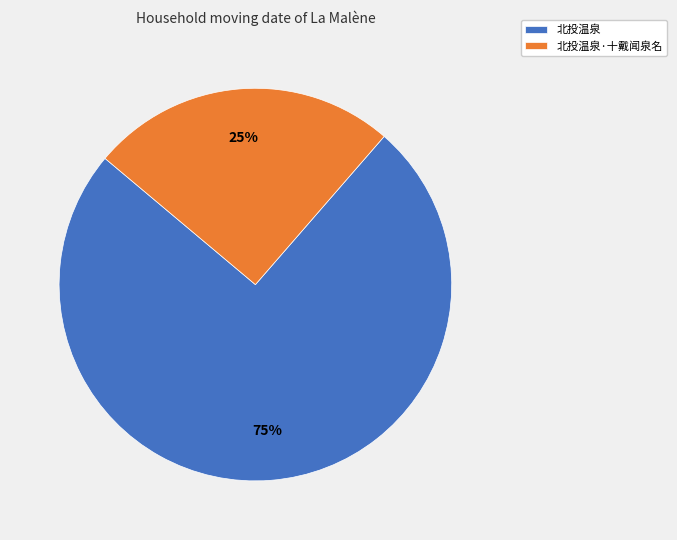

The 北投温泉·十戴闻泉名 slice represents 25% of the pie. True or false?

True